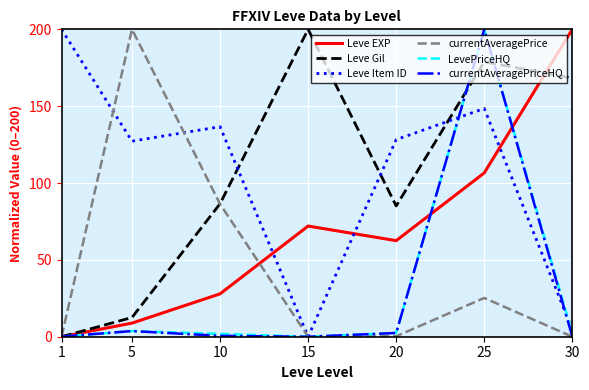

How many distinct data groups are displayed?

6